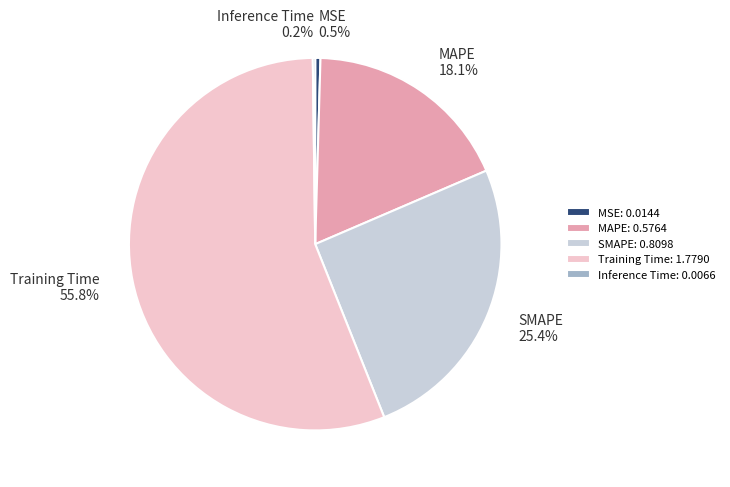

Combined, what portion of the pie is SMAPE and Training Time?

81.2%